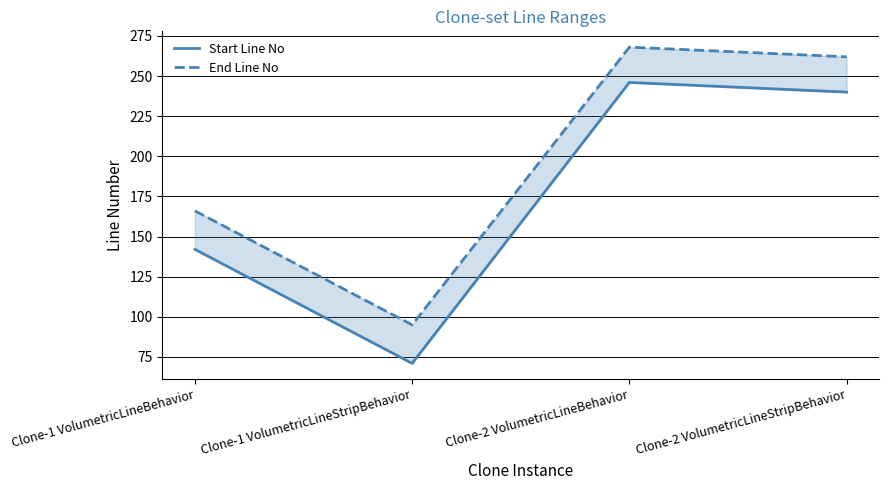

What is the approximate value of End Line No at Clone-1 VolumetricLineStripBehavior, to the nearest 10?

100